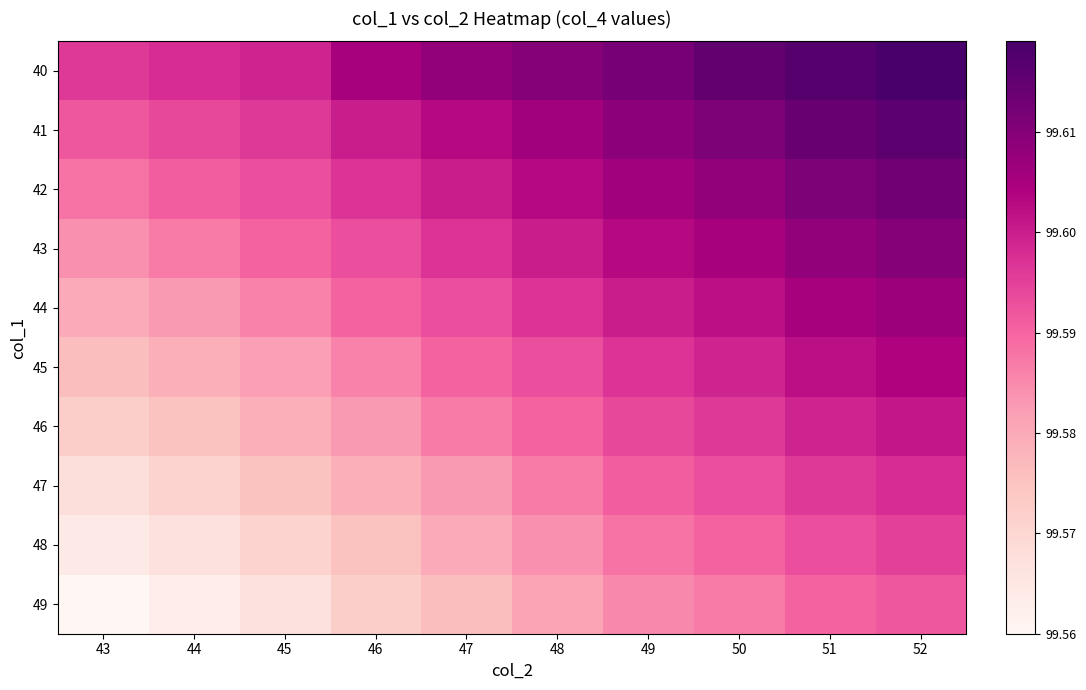

Count the number of data series in this chart.

10